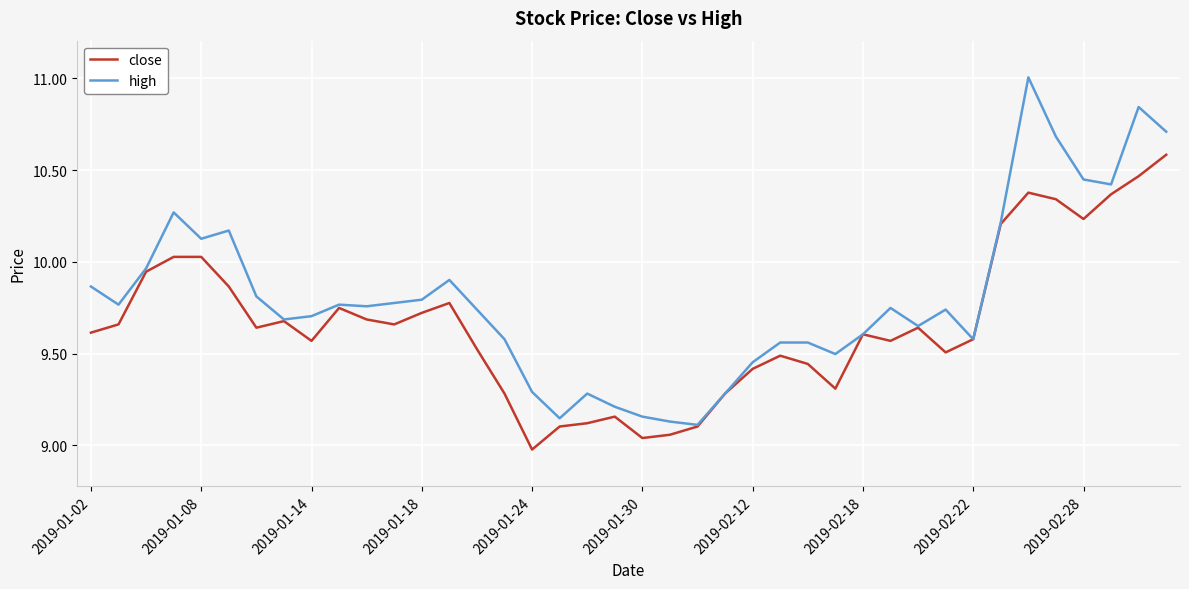

Which series has the largest total across all categories?

high